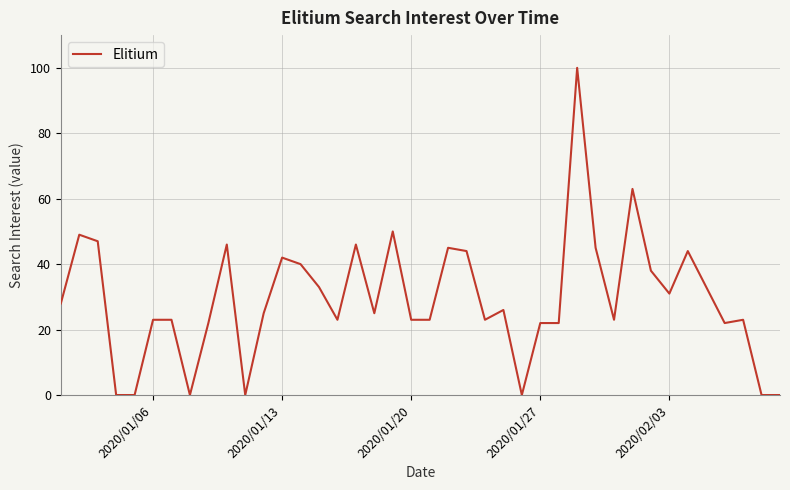

Is this an area chart (filled region under the line)?

No